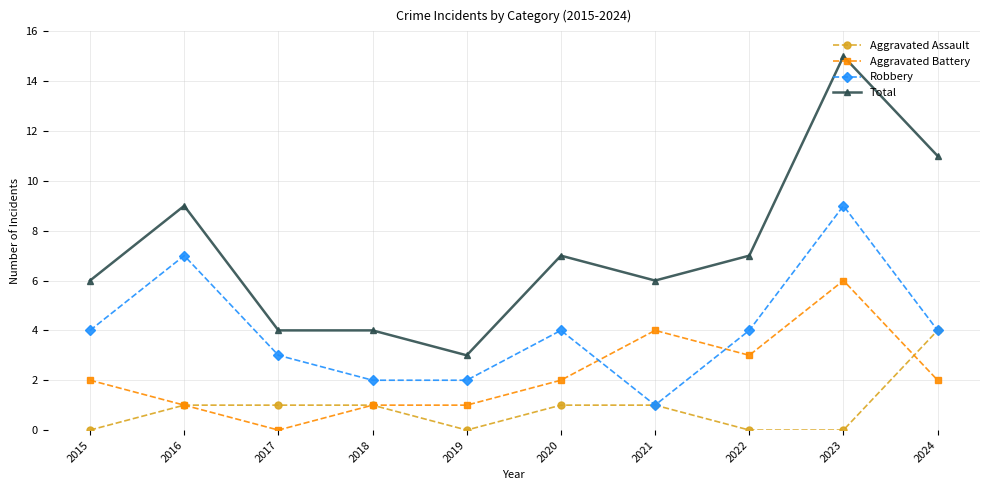

What is the total value across all series at 2018?

8